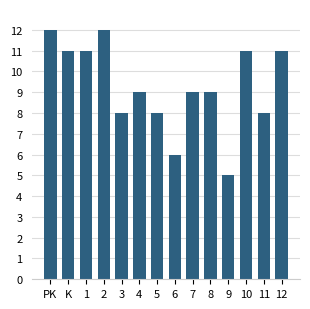

What is the difference between the maximum and minimum values?

7